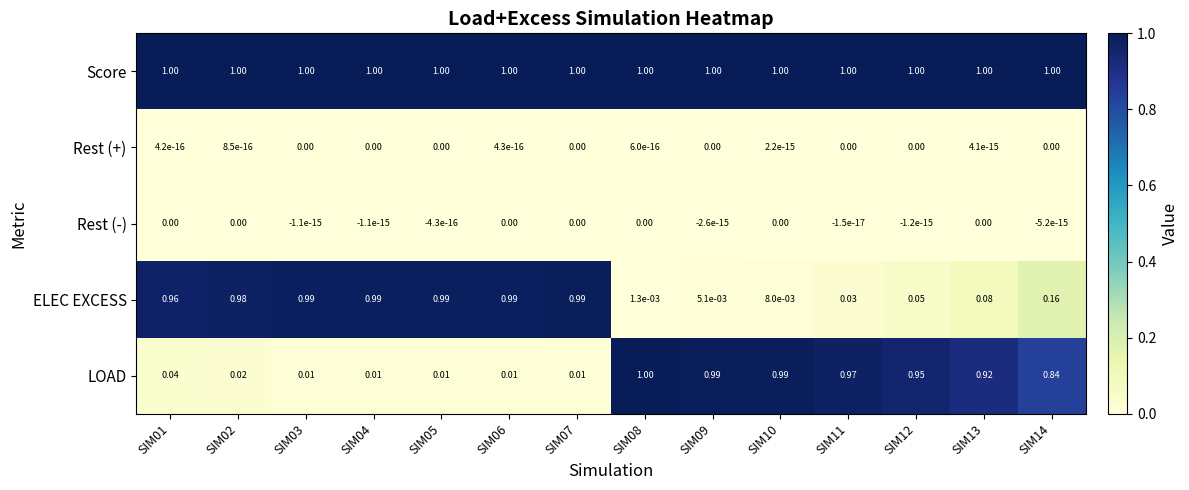

Which series has the largest total across all categories?

Score